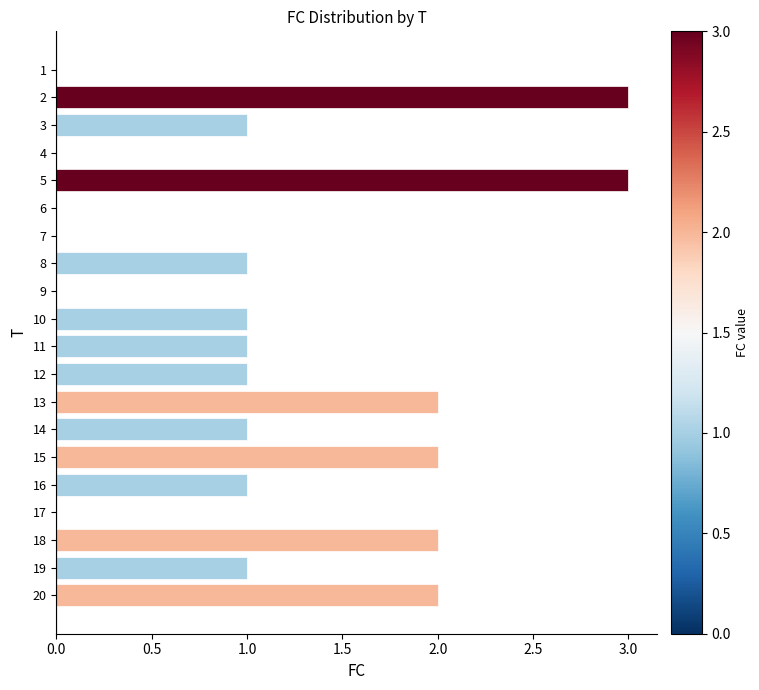

Are the bars grouped side by side (vs. stacked)?

No